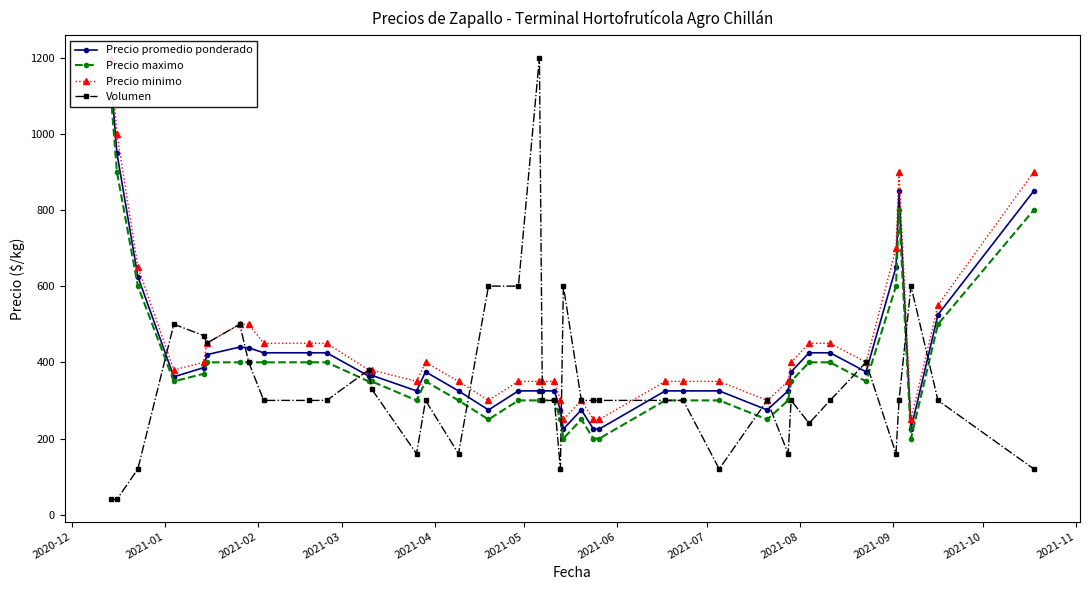

True or false: Volumen has more than 2 interior local peaks.

True